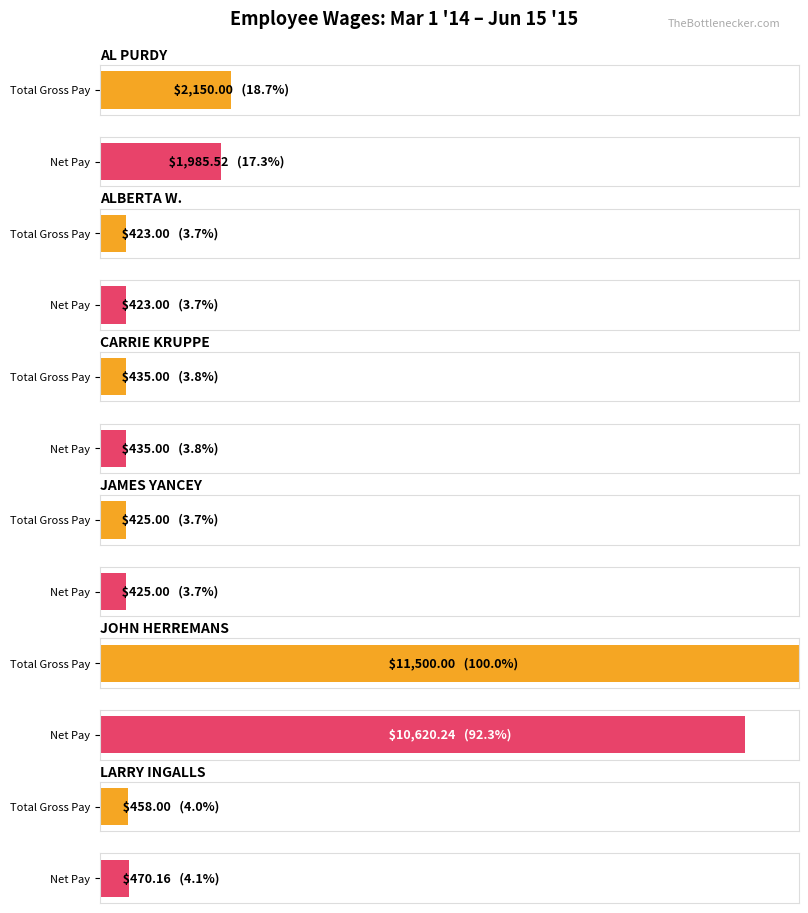

Reading left to right, what are all the values shown in this chart?

AL PURDY: 2150.0	1985.5
ALBERTA WARMUSKERKEN: 423.0	423.0
JAMES YANCEY: 425.0	425.0
JOHN HERREMANS-SUPERVSR: 11500.0	10620.2
LARRY INGALLS-PARKS: 458.0	470.2
CARRIE KRUPPE: 435.0	435.0